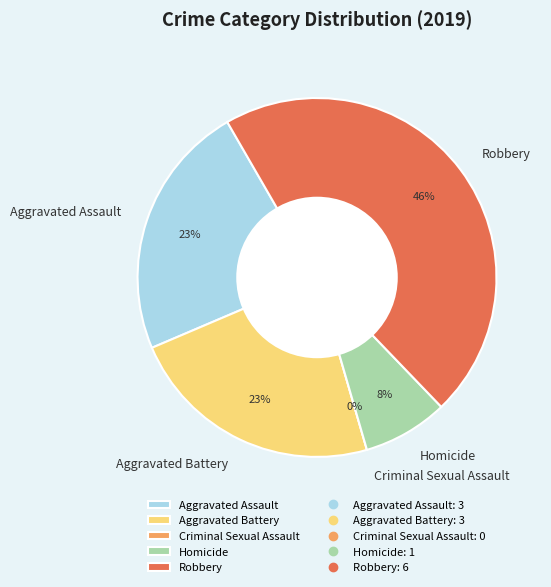

Rank the categories by value from highest to lowest.

Robbery, Aggravated Assault, Aggravated Battery, Homicide, Criminal Sexual Assault